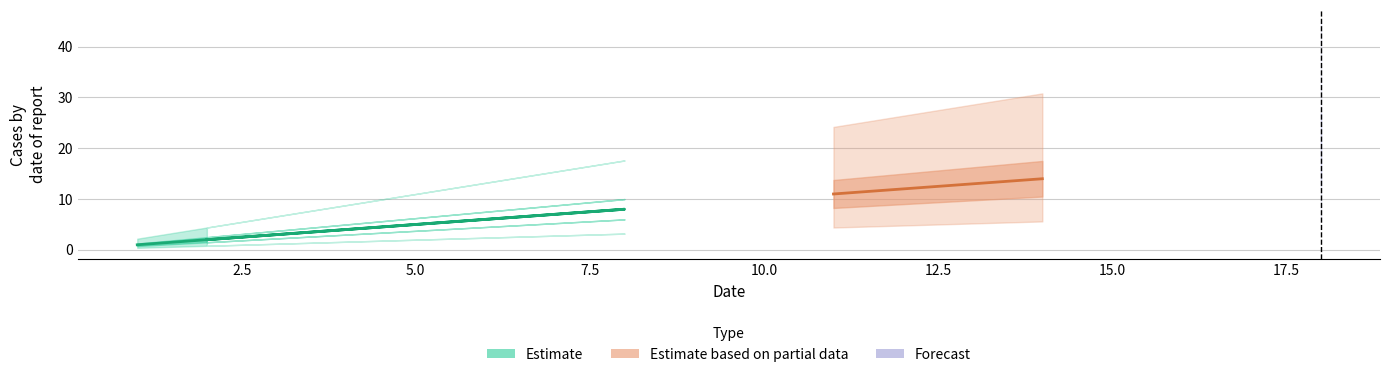

Which has a higher value, 3 or 11?

11